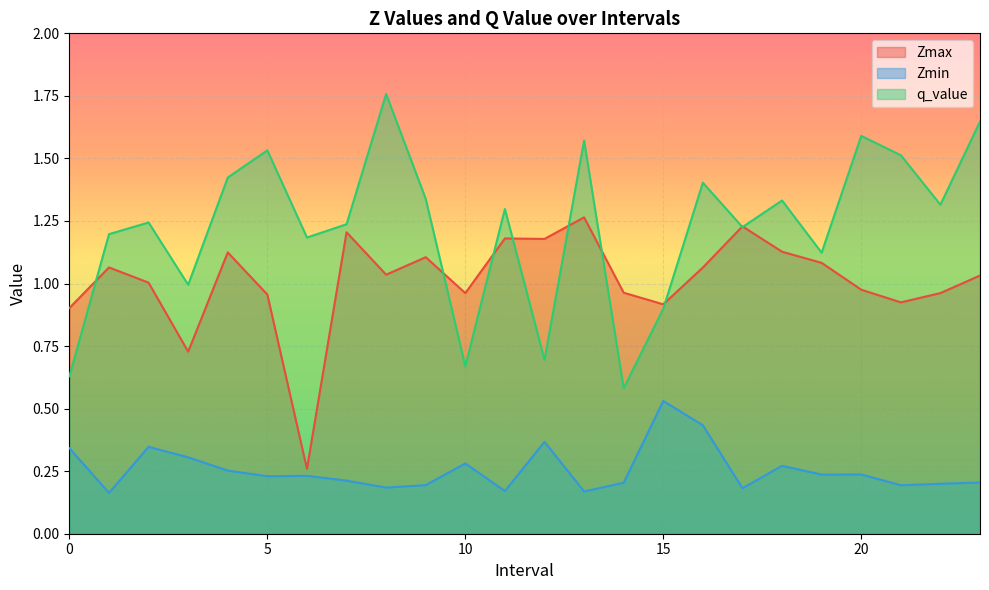

Reading left to right, transcribe all the data shown in this chart.

Zmax: 0=0.9	1=1.1	2=1.0	3=0.7	4=1.1	5=1.0	6=0.3	7=1.2	8=1.0	9=1.1	10=1.0	11=1.2	12=1.2	13=1.3	14=1.0	15=0.9	16=1.1	17=1.2	18=1.1	19=1.1	20=1.0	21=0.9	22=1.0	23=1.0
Zmin: 0=0.3	1=0.2	2=0.3	3=0.3	4=0.3	5=0.2	6=0.2	7=0.2	8=0.2	9=0.2	10=0.3	11=0.2	12=0.4	13=0.2	14=0.2	15=0.5	16=0.4	17=0.2	18=0.3	19=0.2	20=0.2	21=0.2	22=0.2	23=0.2
q_value: 0=0.6	1=1.2	2=1.2	3=1.0	4=1.4	5=1.5	6=1.2	7=1.2	8=1.8	9=1.3	10=0.7	11=1.3	12=0.7	13=1.6	14=0.6	15=0.9	16=1.4	17=1.2	18=1.3	19=1.1	20=1.6	21=1.5	22=1.3	23=1.6